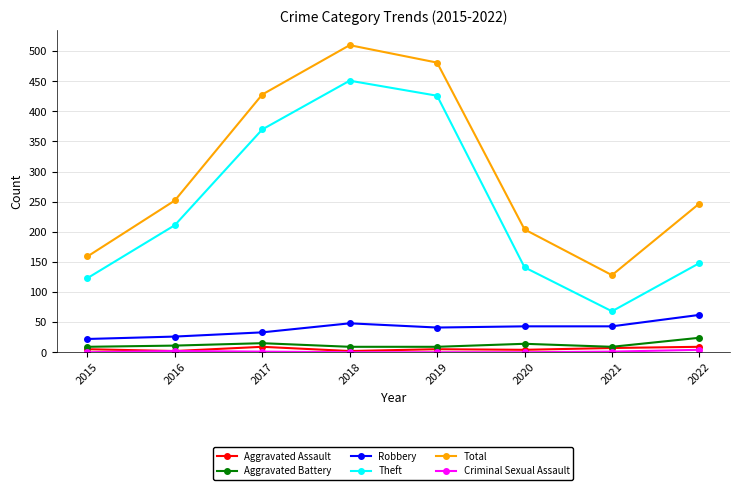

What is the maximum value shown in the chart?

510